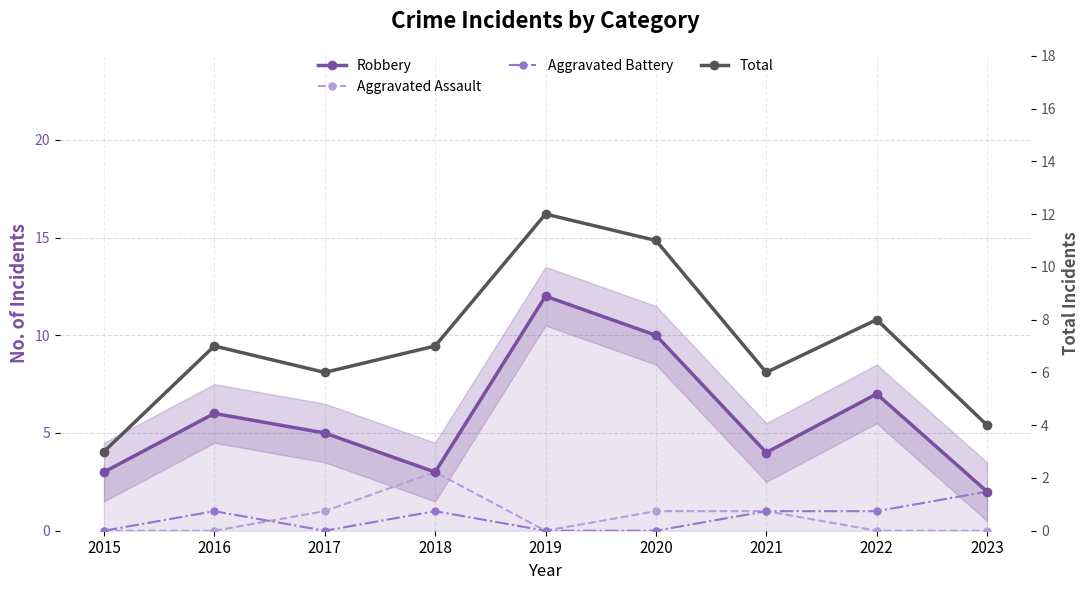

Is the value of Aggravated Assault at 2016 greater than the value of Robbery at 2021?

No